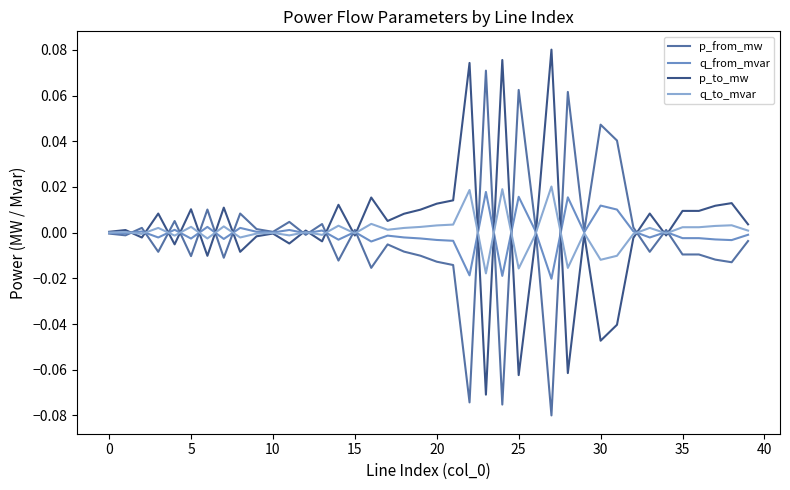

How many lines are shown in the chart?

4